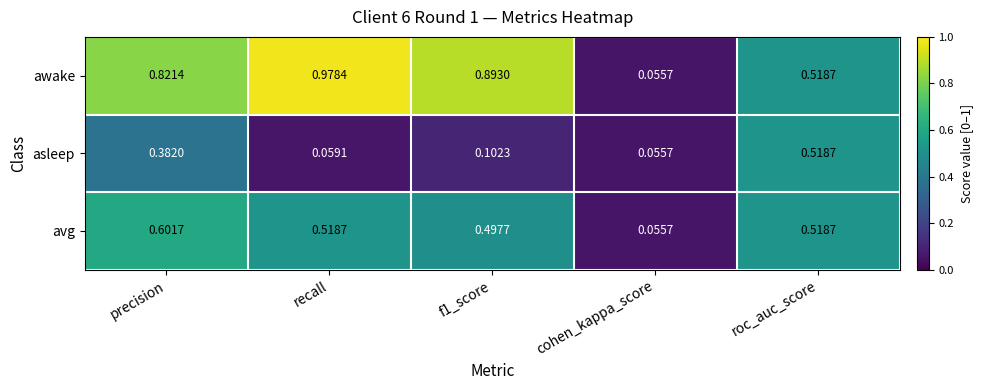

Which category has the lowest value in the awake series?

cohen_kappa_score